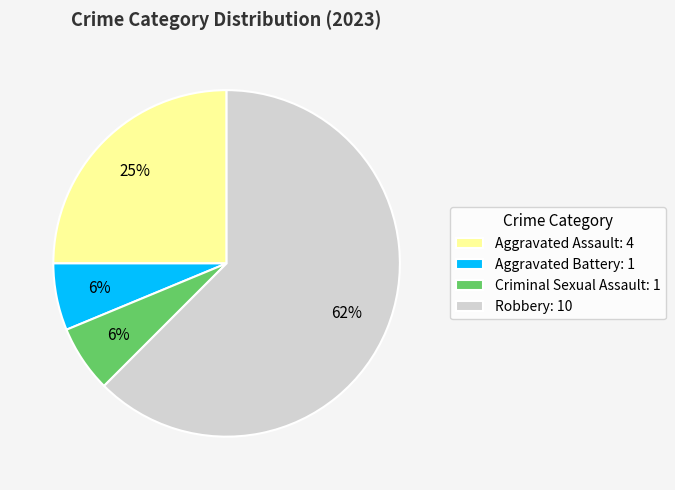

Which has a higher value, Robbery: 10 or Criminal Sexual Assault: 1?

Robbery: 10